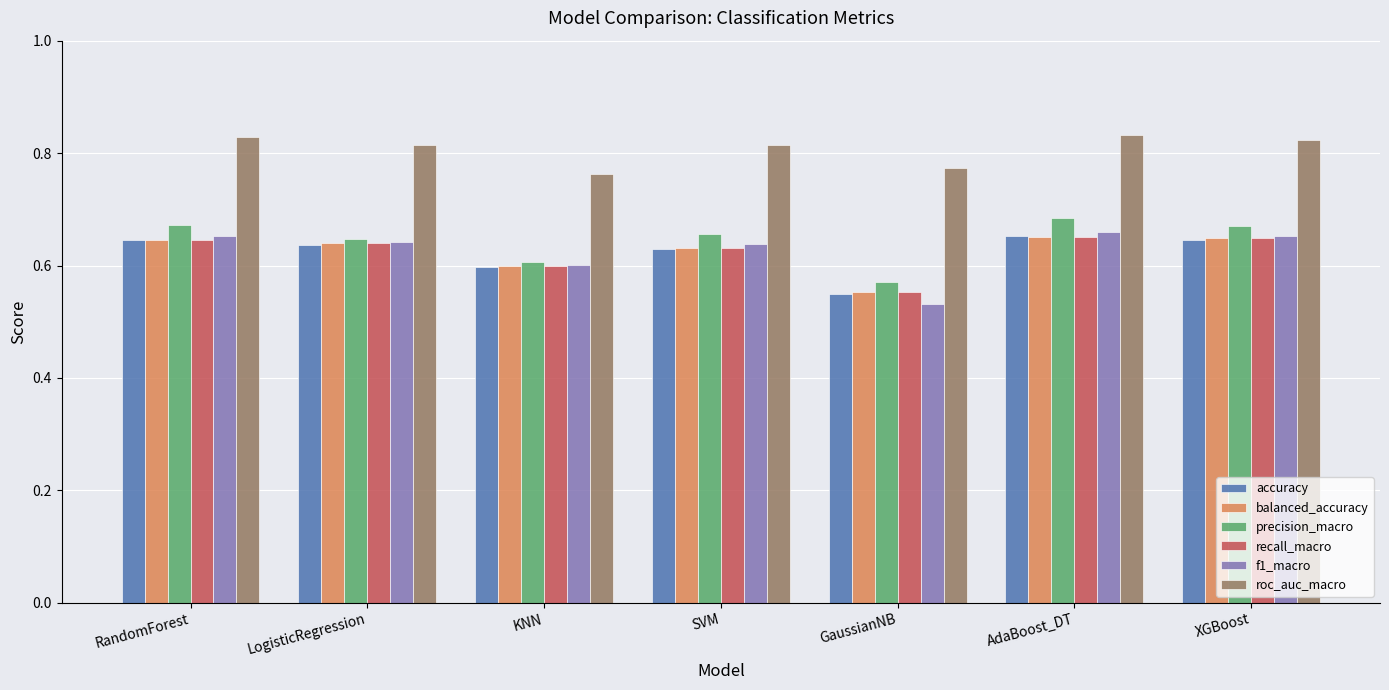

How many bars are there in total?

42